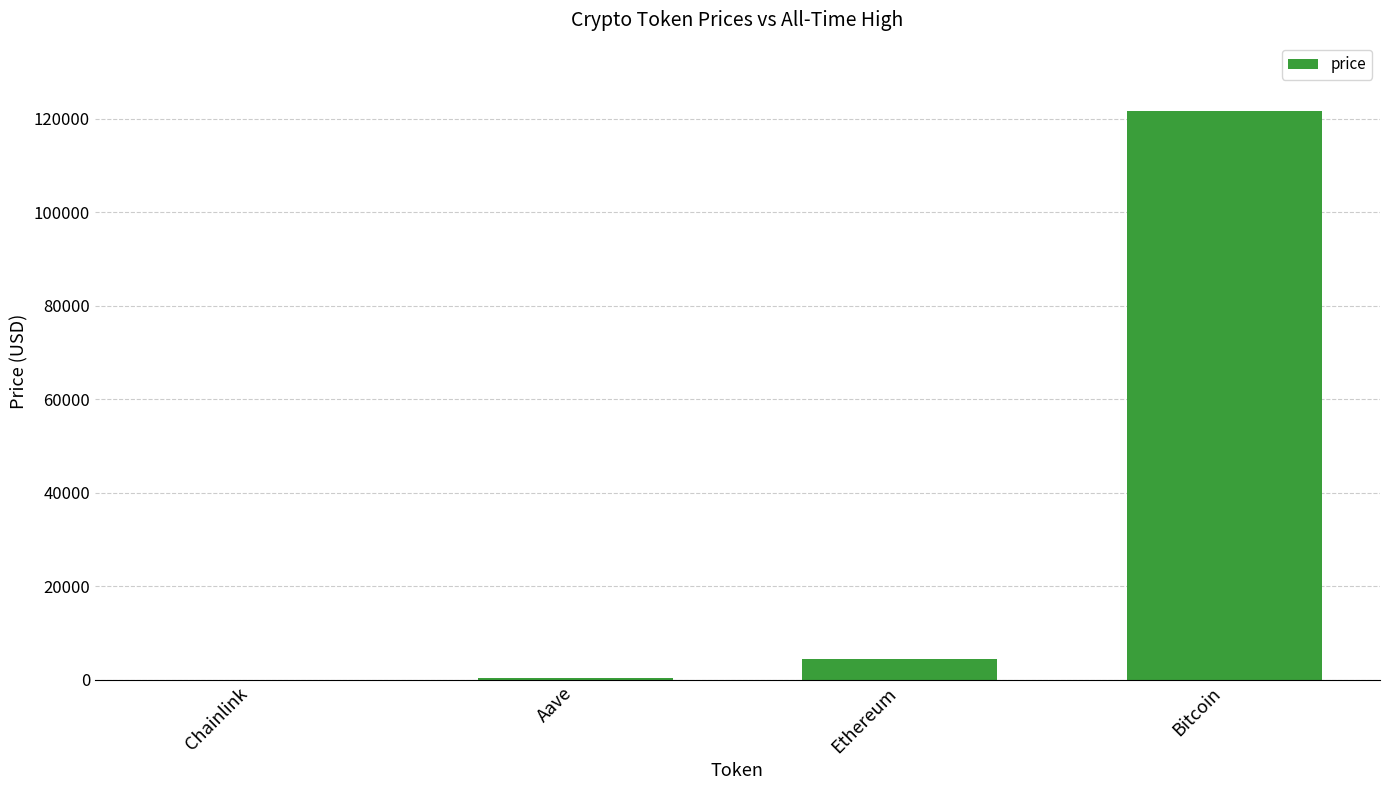

Which label corresponds to the largest value in the chart?

Bitcoin